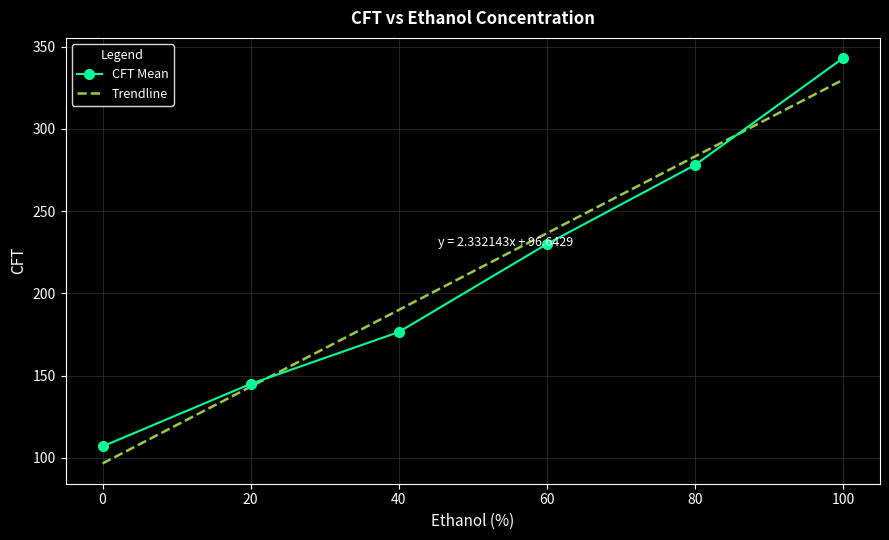

Approximately how many times larger is the value at 40 compared to 0?

1.6